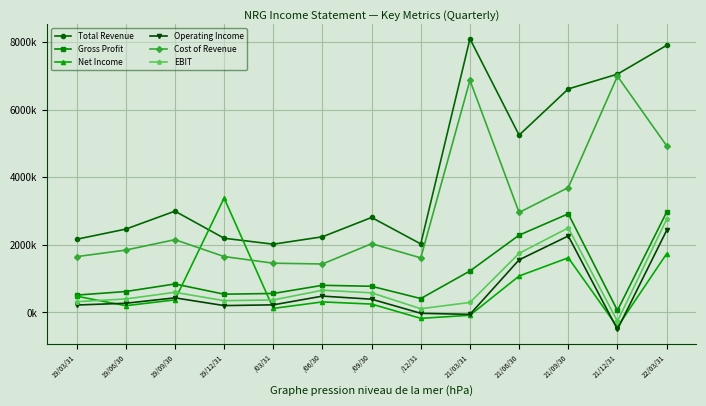

At how many categories does at least one series exceed 6839166?

3